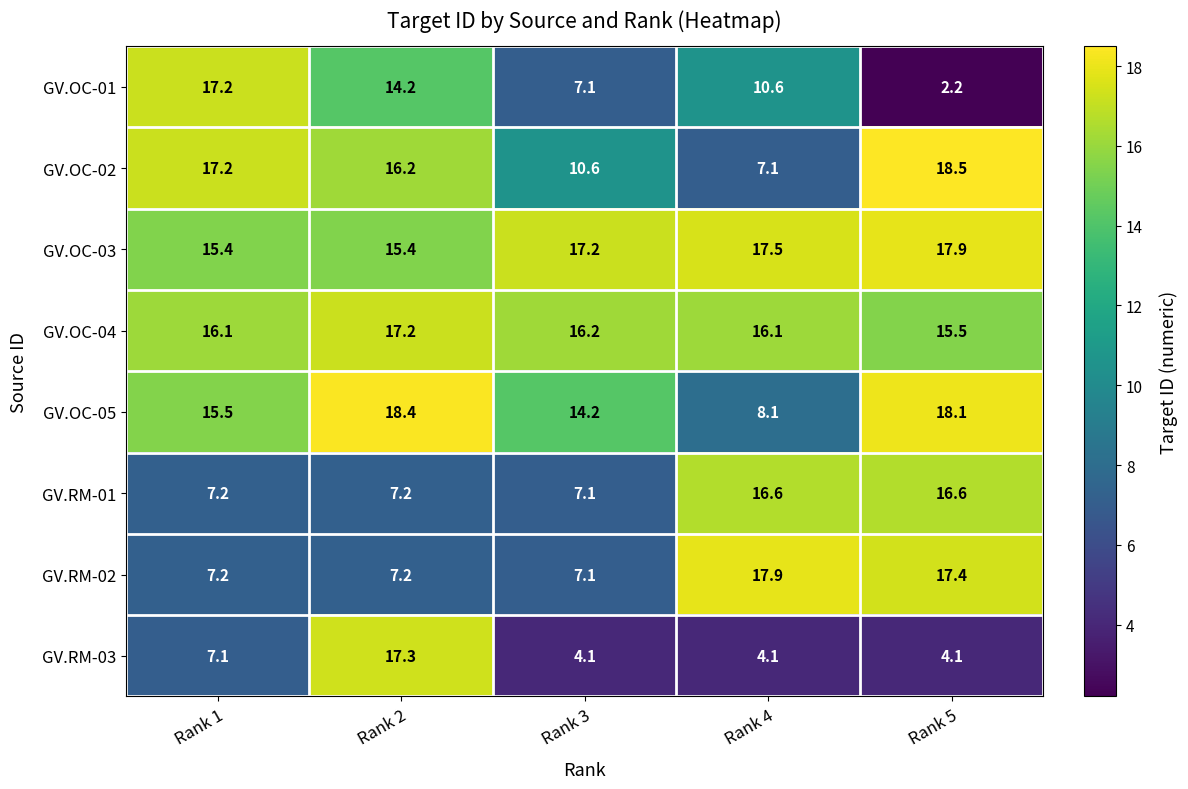

Which series has the widest spread of values?

GV.OC-01